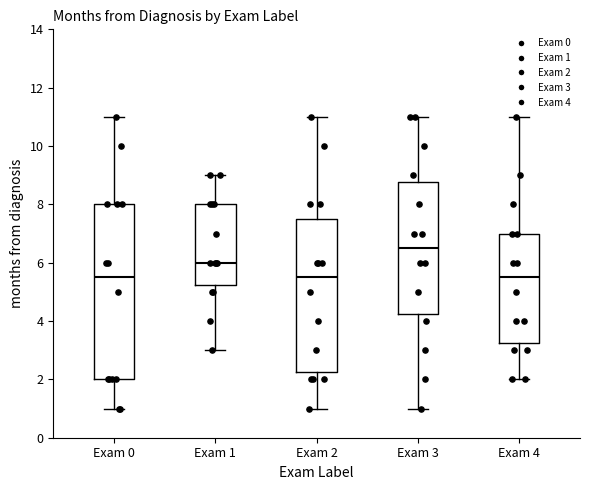

Which box is the tallest, from its lower edge to its upper edge?

Exam 0